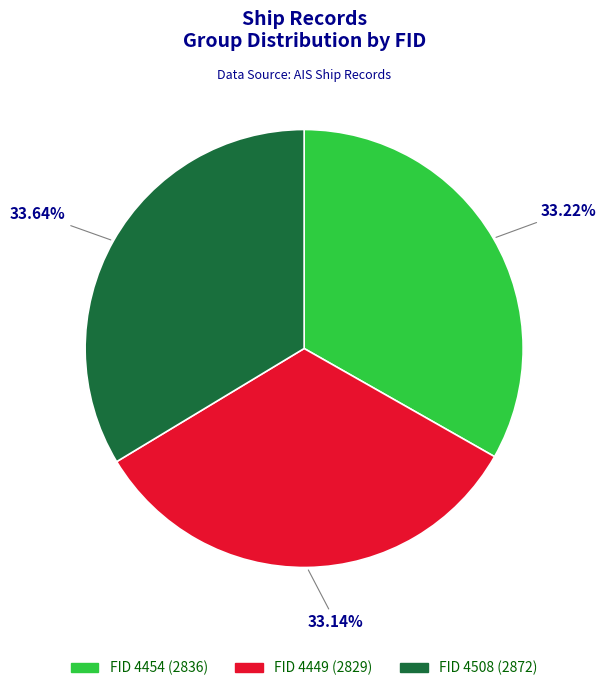

Approximately how many times larger is the value at FID 4508 (2872) compared to FID 4449 (2829)?

1.0